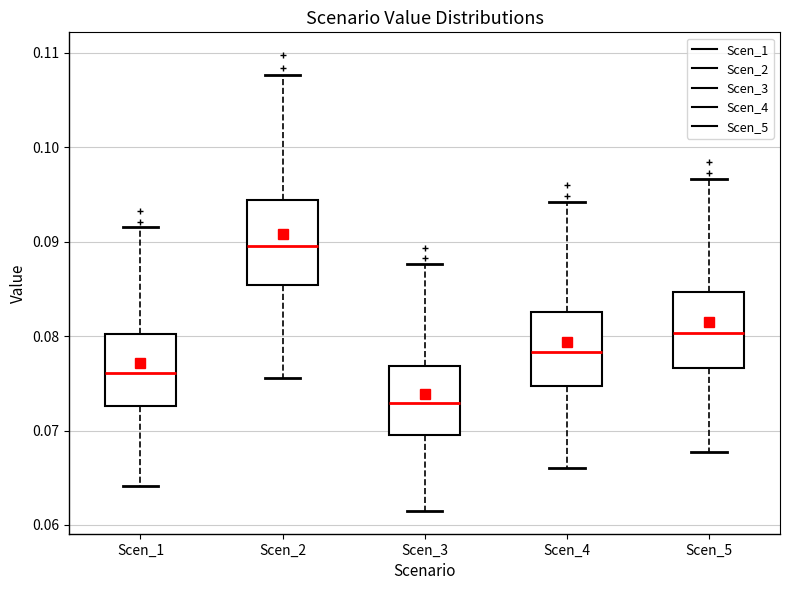

Which box's median line is the lowest?

Scen_3